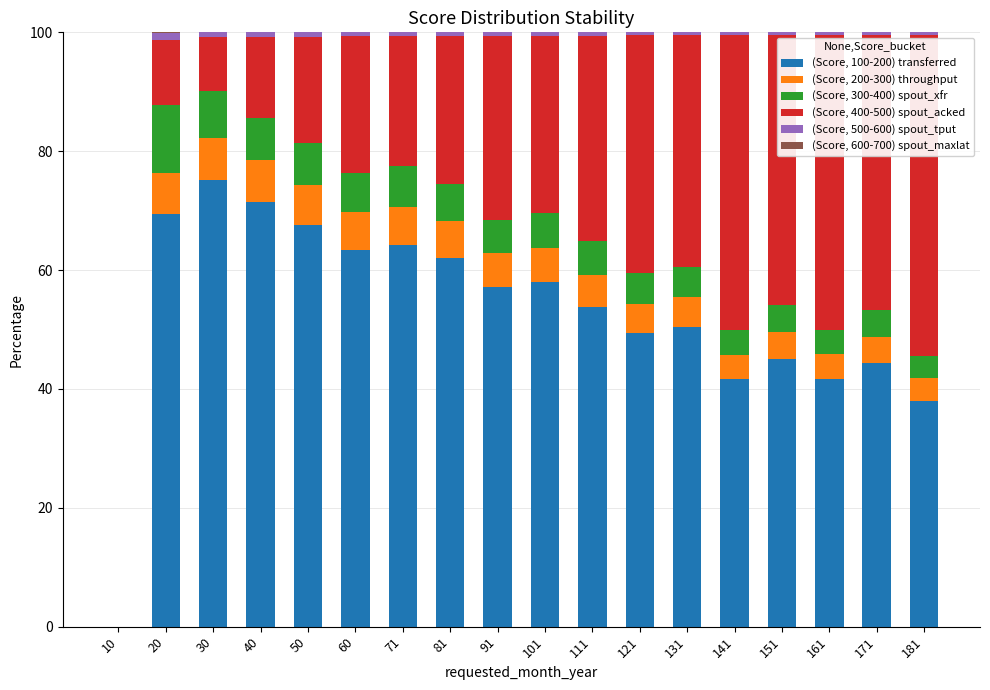

The (Score, 100-200) transferred series shows 0.0 at 10. True or false?

True